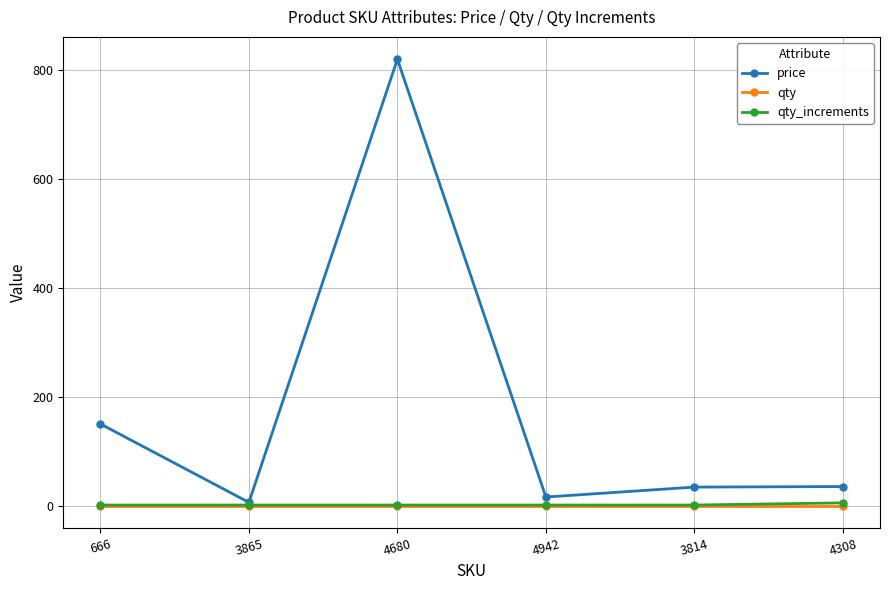

True or false: qty has a value of 0.0 at 3865.

True